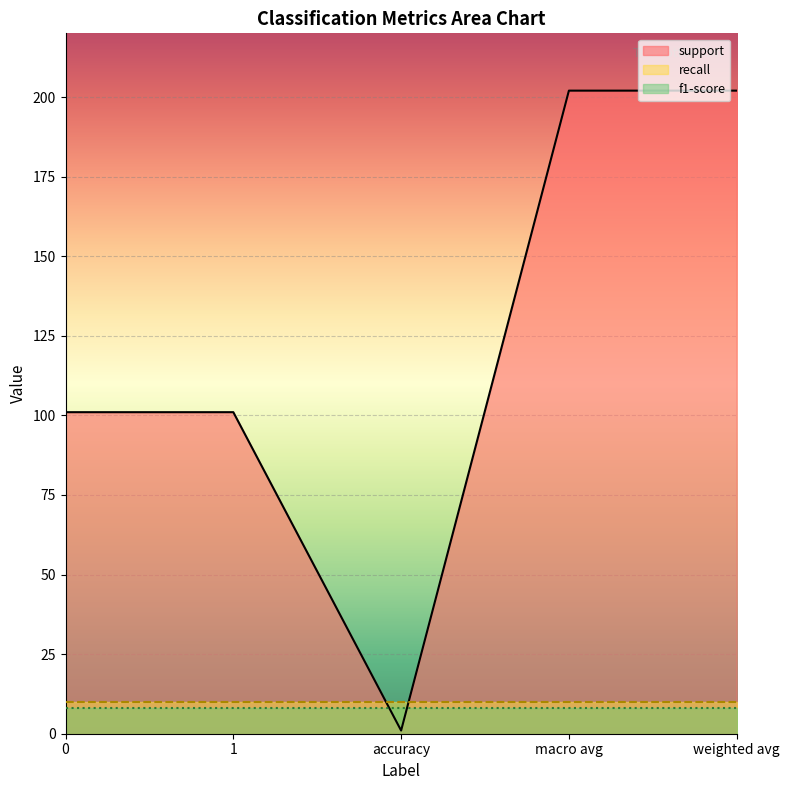

What is the label of the 4th point from the left?

macro avg